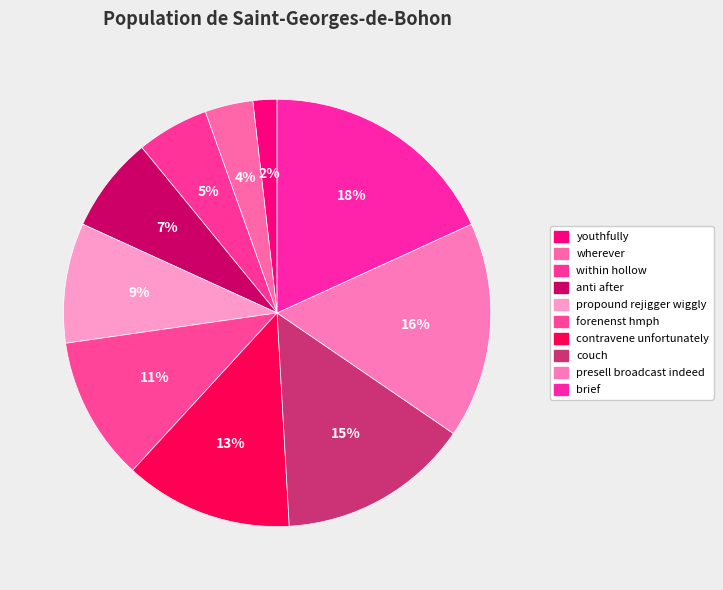

To the nearest percent, what is the average slice percentage?

10%